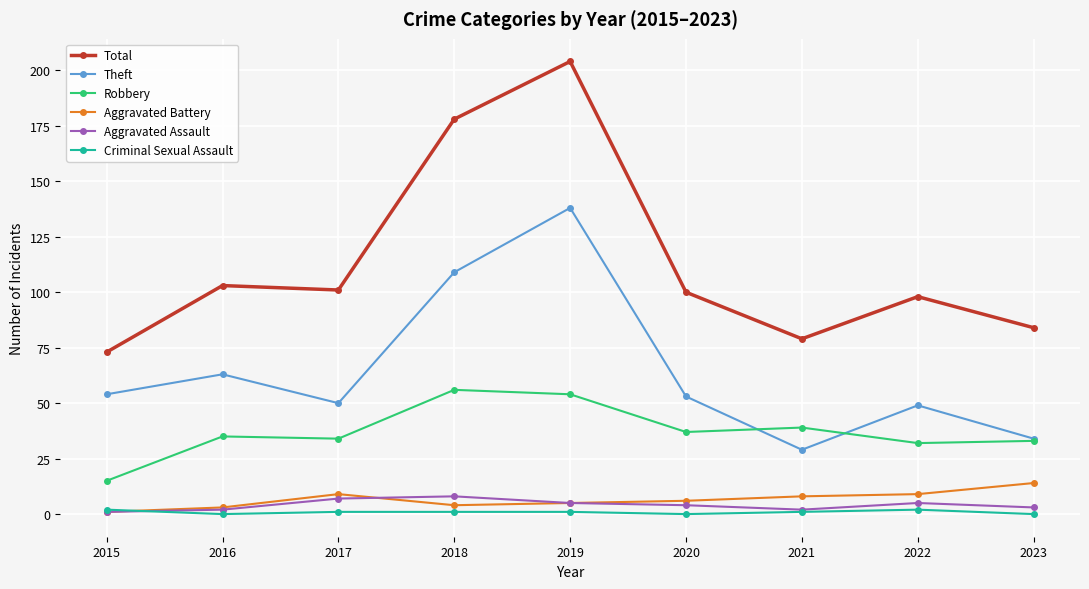

Reading left to right, what are all the values shown in this chart?

Total: 73	103	101	178	204	100	79	98	84
Theft: 54	63	50	109	138	53	29	49	34
Robbery: 15	35	34	56	54	37	39	32	33
Aggravated Battery: 1	3	9	4	5	6	8	9	14
Aggravated Assault: 1	2	7	8	5	4	2	5	3
Criminal Sexual Assault: 2	0	1	1	1	0	1	2	0